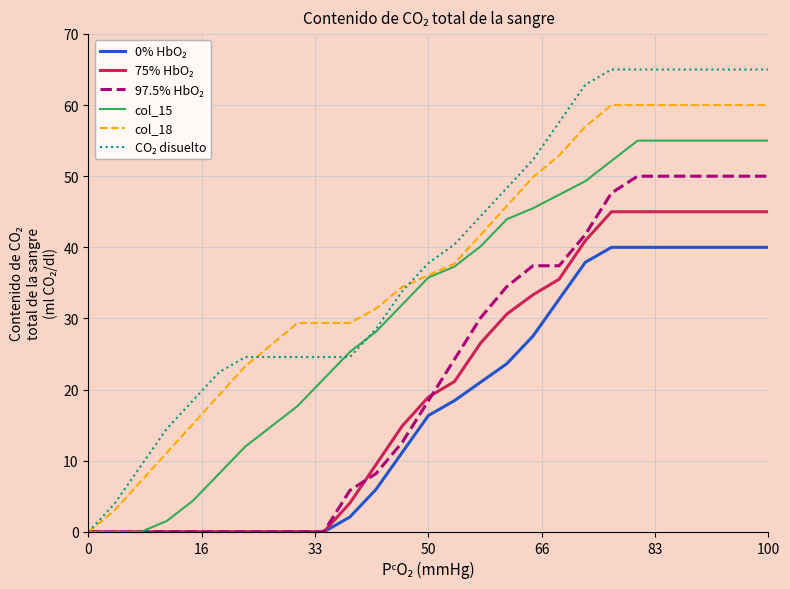

What is the maximum value shown in the chart?

65.0